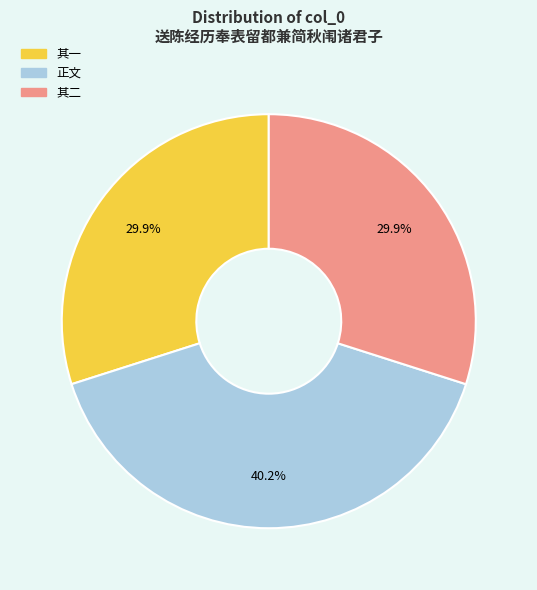

Is there a majority slice in this chart?

No